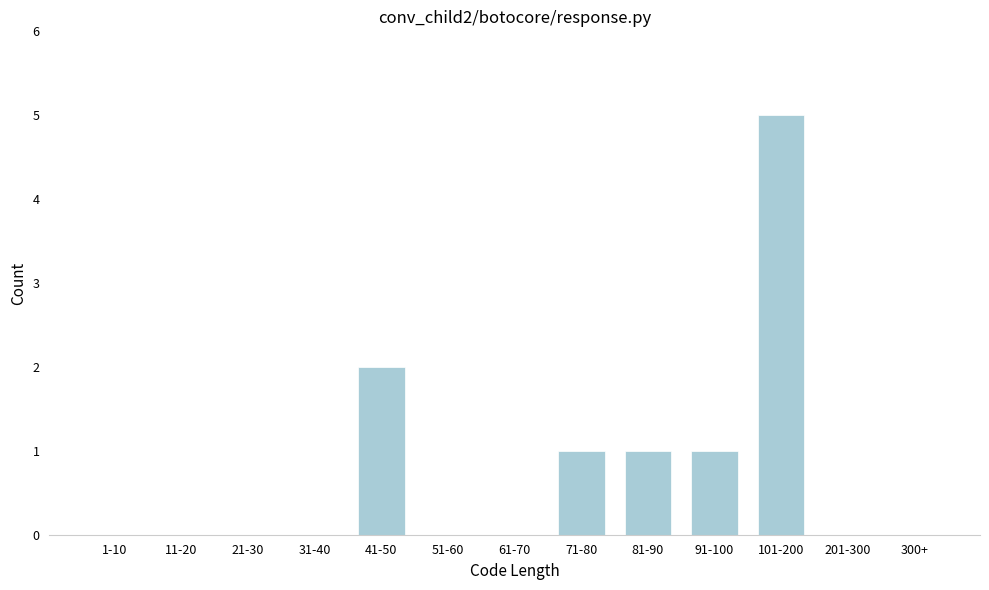

Reading left to right, extract all data points from this chart.

1-10=0	11-20=0	21-30=0	31-40=0	41-50=2	51-60=0	61-70=0	71-80=1	81-90=1	91-100=1	101-200=5	201-300=0	300+=0